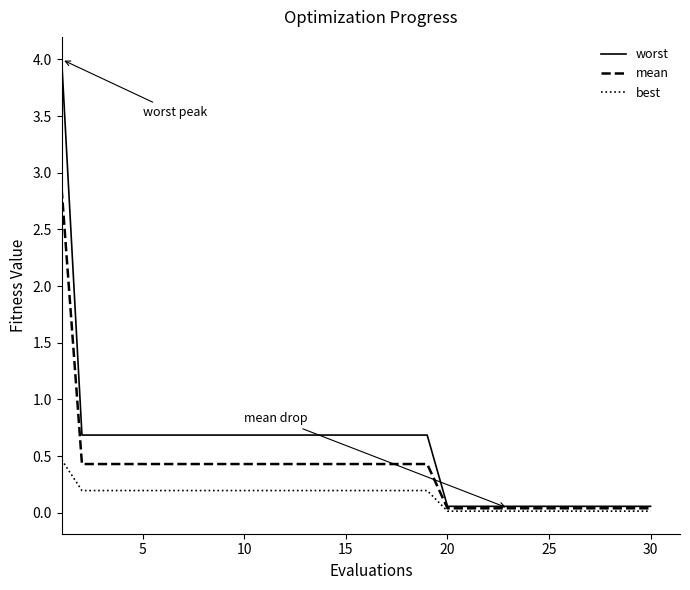

List the series in order of their overall mean, highest first.

worst, mean, best